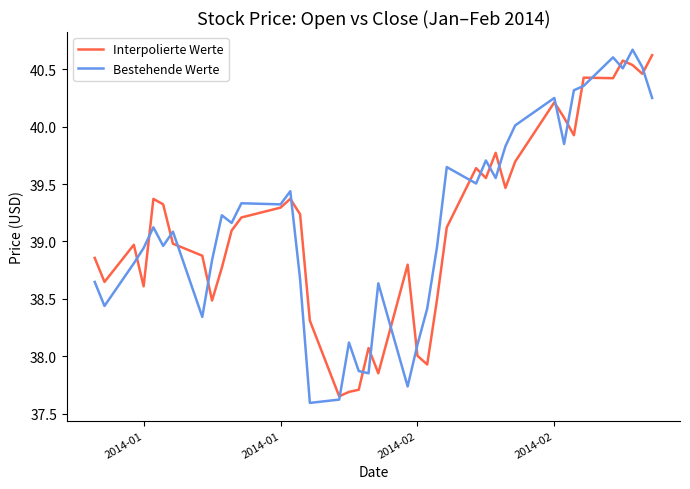

In Interpolierte Werte, how many points are higher than both neighbors (excluding endpoints)?

10